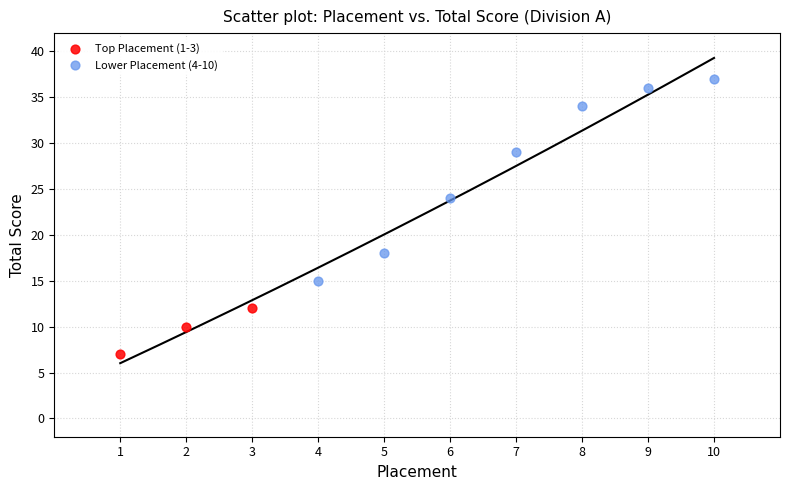

Which series has the largest Y range (max minus min)?

Lower Placement (4-10)